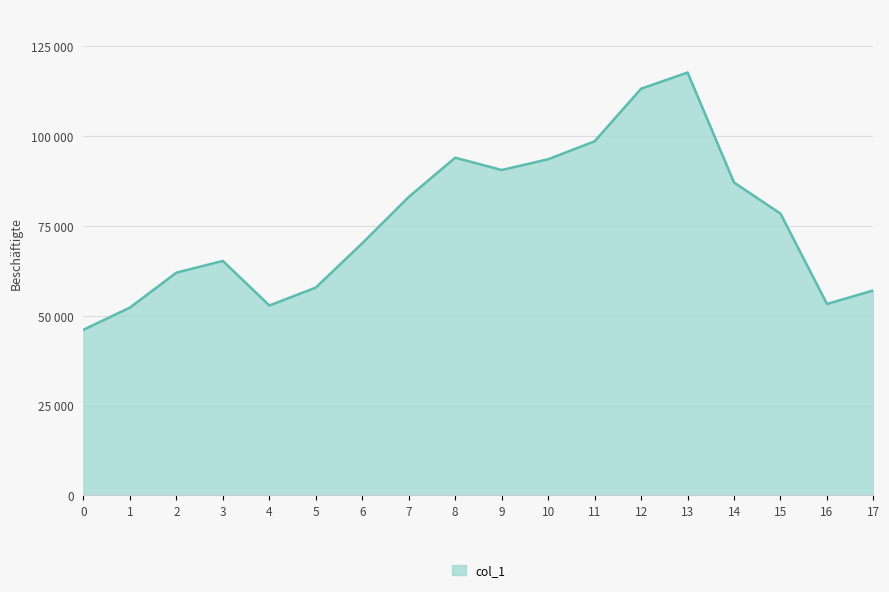

True or false: the data shows 149138 at 8.

False